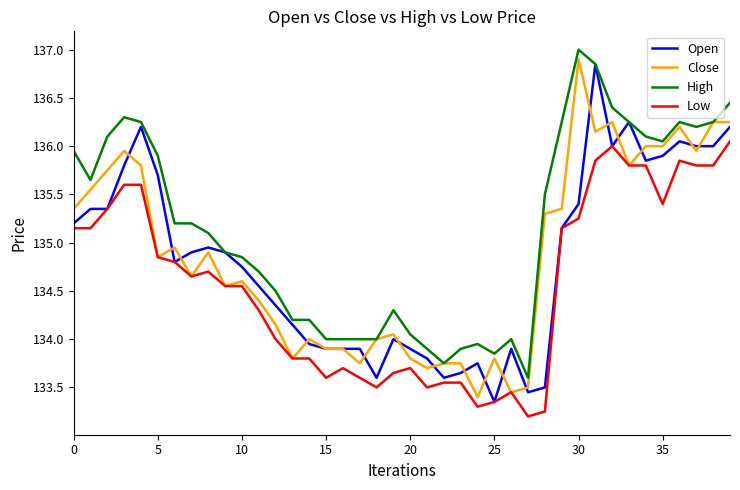

True or false: Low and High intersect in this chart.

False